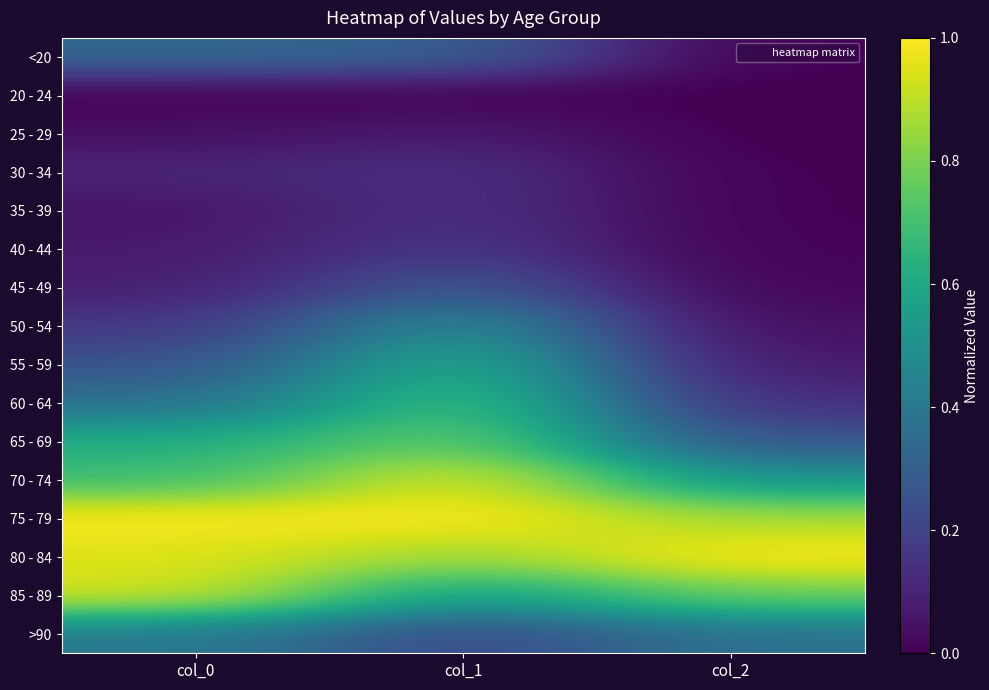

Reading left to right, list all the values displayed in this chart.

<20: col_0=0.3	col_1=0.3	col_2=0.0
20 - 24: col_0=0.0	col_1=0.0	col_2=0.0
25 - 29: col_0=0.0	col_1=0.1	col_2=0.0
30 - 34: col_0=0.1	col_1=0.1	col_2=0.0
35 - 39: col_0=0.1	col_1=0.1	col_2=0.0
40 - 44: col_0=0.1	col_1=0.2	col_2=0.0
45 - 49: col_0=0.1	col_1=0.3	col_2=0.0
50 - 54: col_0=0.2	col_1=0.5	col_2=0.0
55 - 59: col_0=0.3	col_1=0.6	col_2=0.1
60 - 64: col_0=0.4	col_1=0.7	col_2=0.1
65 - 69: col_0=0.6	col_1=0.8	col_2=0.3
70 - 74: col_0=0.7	col_1=1.0	col_2=0.5
75 - 79: col_0=1.0	col_1=1.0	col_2=0.9
80 - 84: col_0=0.9	col_1=0.9	col_2=1.0
85 - 89: col_0=0.9	col_1=0.6	col_2=0.8
>90: col_0=0.4	col_1=0.2	col_2=0.4